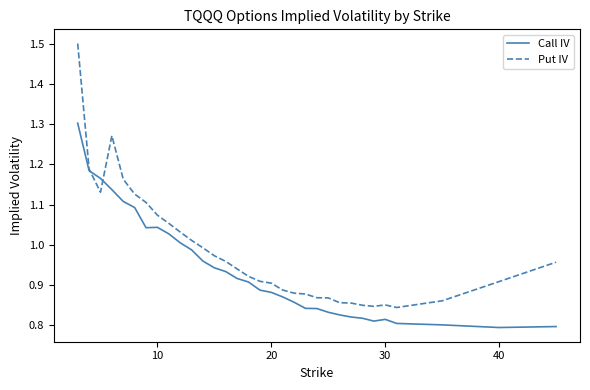

Rank the series by their maximum value, from lowest to highest.

Call IV, Put IV